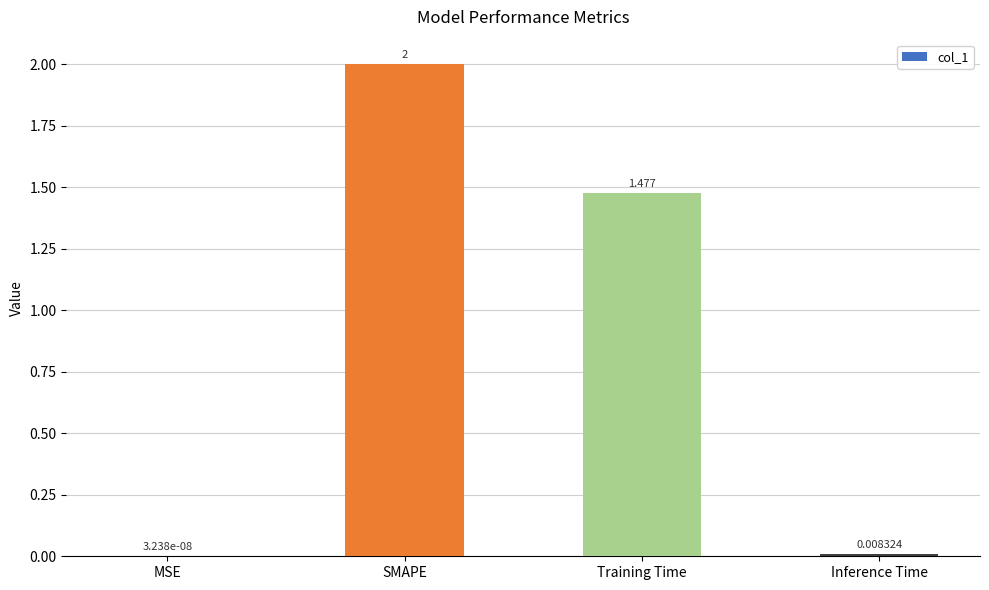

Where is the data nearest to the value 1?

Training Time